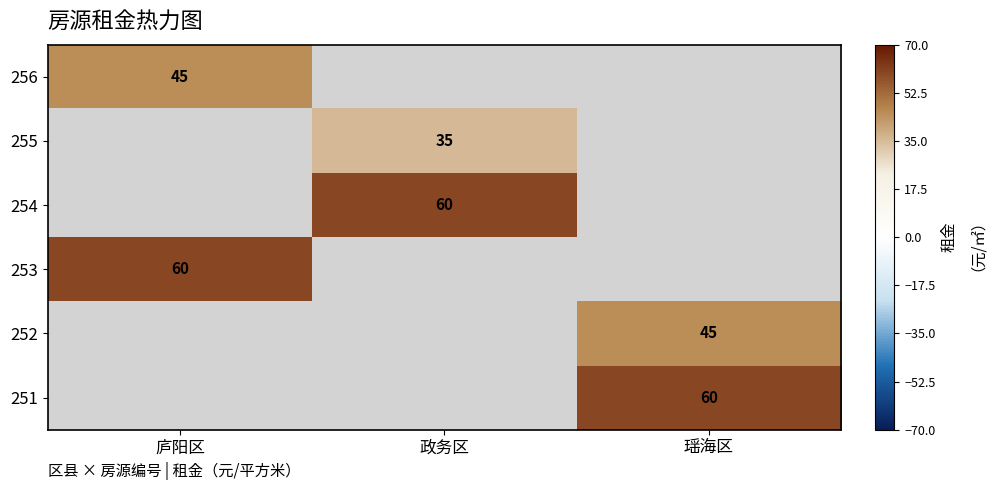

The 252 series shows 45 at 瑶海区. True or false?

True